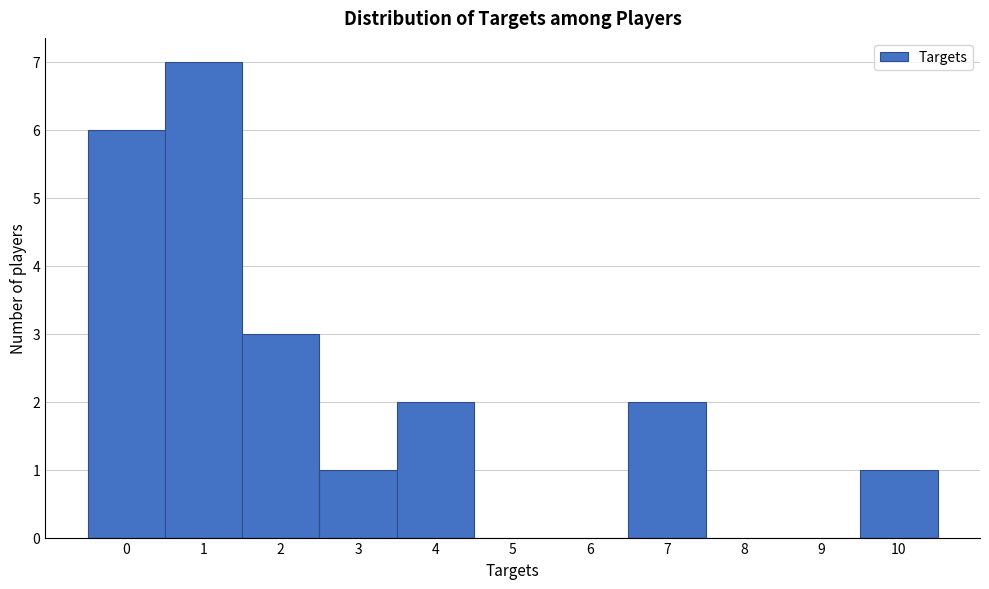

Reading left to right, transcribe this chart: for each bar, give the range it covers on the x-axis and its height. The values are not printed on the chart, so give them approximately, as read against the axis.

-0.5 to 0.5: 6
0.5 to 1.5: 7
1.5 to 2.5: 3
2.5 to 3.5: 1
3.5 to 4.5: 2
4.5 to 5.5: 0
5.5 to 6.5: 0
6.5 to 7.5: 2
7.5 to 8.5: 0
8.5 to 9.5: 0
9.5 to 10.5: 1